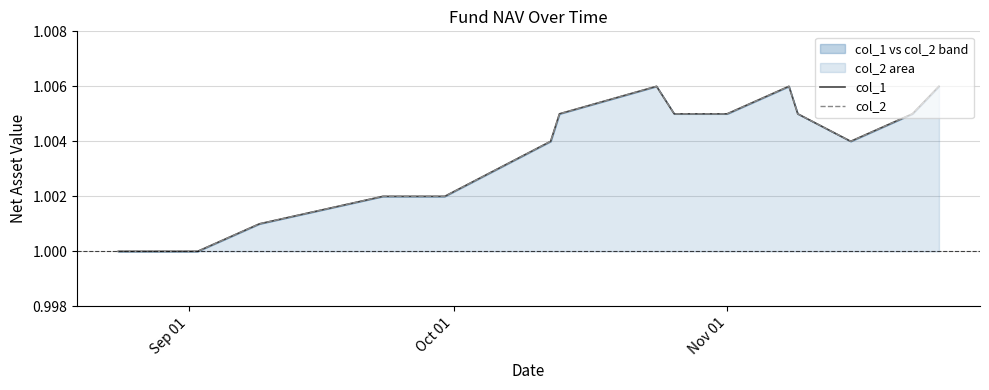

True or false: col_2 has a value of 1.6 at 11.

False